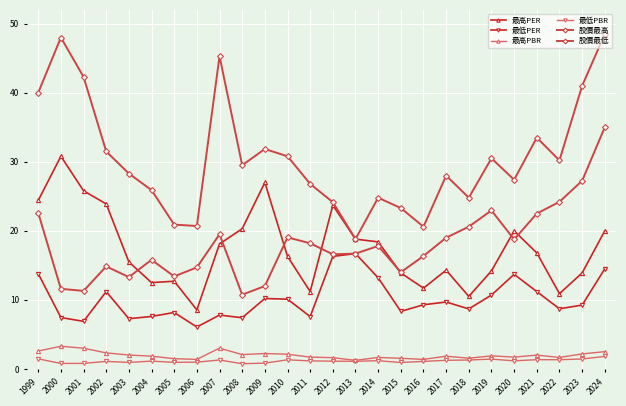

How many lines are shown in the chart?

6